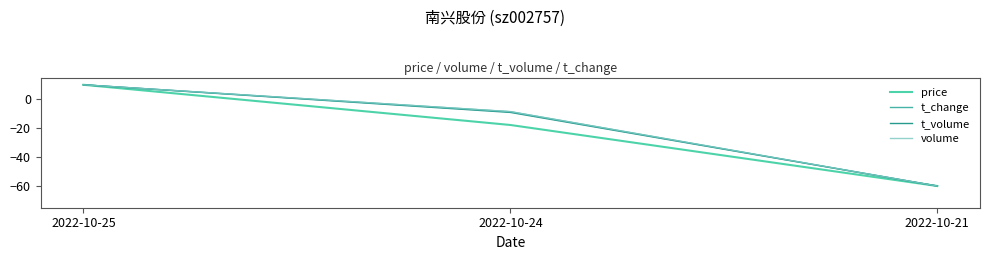

Reading left to right, list all the values displayed in this chart.

price: 2022-10-25=10.0	2022-10-24=-17.8	2022-10-21=-60.0
t_change: 2022-10-25=10.0	2022-10-24=-8.6	2022-10-21=-60.0
t_volume: 2022-10-25=10.0	2022-10-24=-9.1	2022-10-21=-60.0
volume: 2022-10-25=10.0	2022-10-24=-8.6	2022-10-21=-60.0